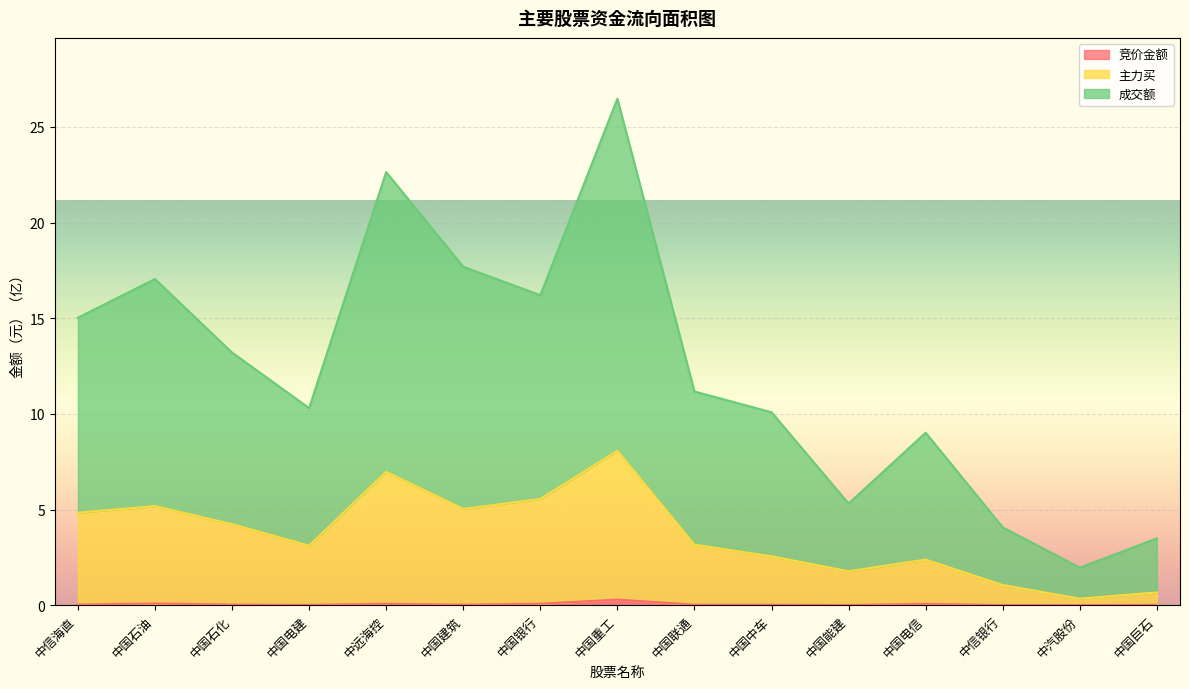

Reading right to left, transcribe all the data shown in this chart.

竞价金额: 中国巨石=0.0	中汽股份=0.0	中信银行=0.0	中国电信=0.1	中国能建=0.0	中国中车=0.0	中国联通=0.0	中国重工=0.3	中国银行=0.1	中国建筑=0.0	中远海控=0.1	中国电建=0.0	中国石化=0.0	中国石油=0.1	中信海直=0.0
主力买: 中国巨石=0.7	中汽股份=0.3	中信银行=1.1	中国电信=2.4	中国能建=1.8	中国中车=2.6	中国联通=3.2	中国重工=8.1	中国银行=5.6	中国建筑=5.0	中远海控=7.0	中国电建=3.1	中国石化=4.2	中国石油=5.2	中信海直=4.8
成交额: 中国巨石=3.5	中汽股份=2.0	中信银行=4.1	中国电信=9.0	中国能建=5.3	中国中车=10.1	中国联通=11.2	中国重工=26.5	中国银行=16.2	中国建筑=17.7	中远海控=22.6	中国电建=10.3	中国石化=13.2	中国石油=17.0	中信海直=15.0